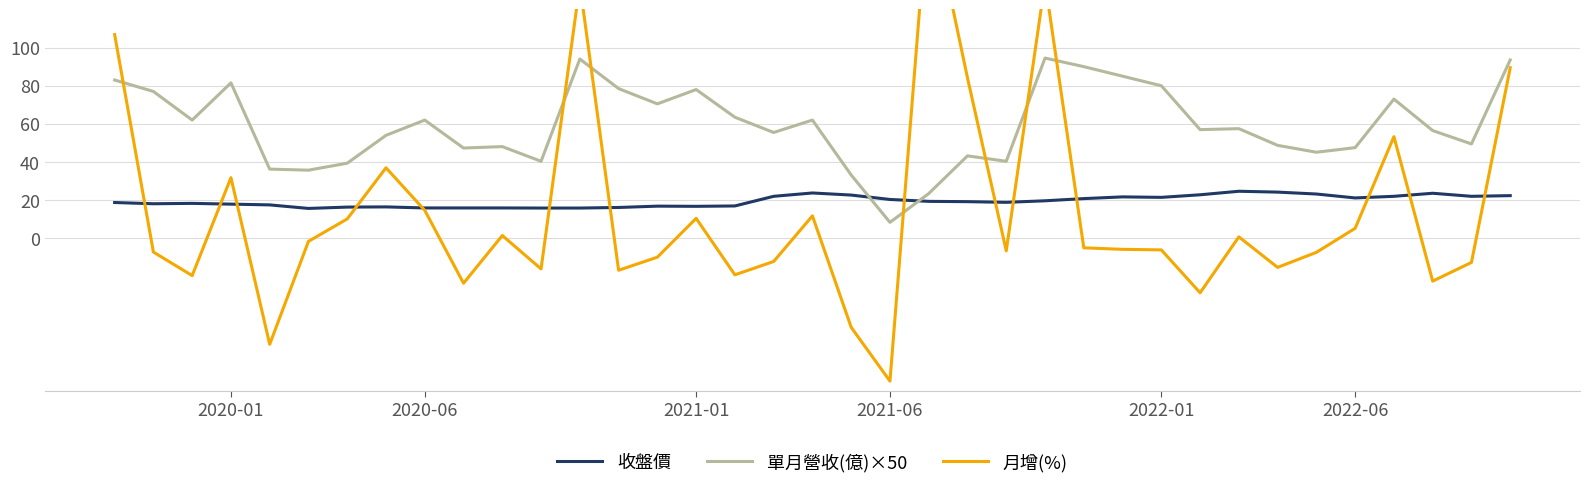

The value of 單月營收(億)×50 at 28 is 57.0. True or false?

True